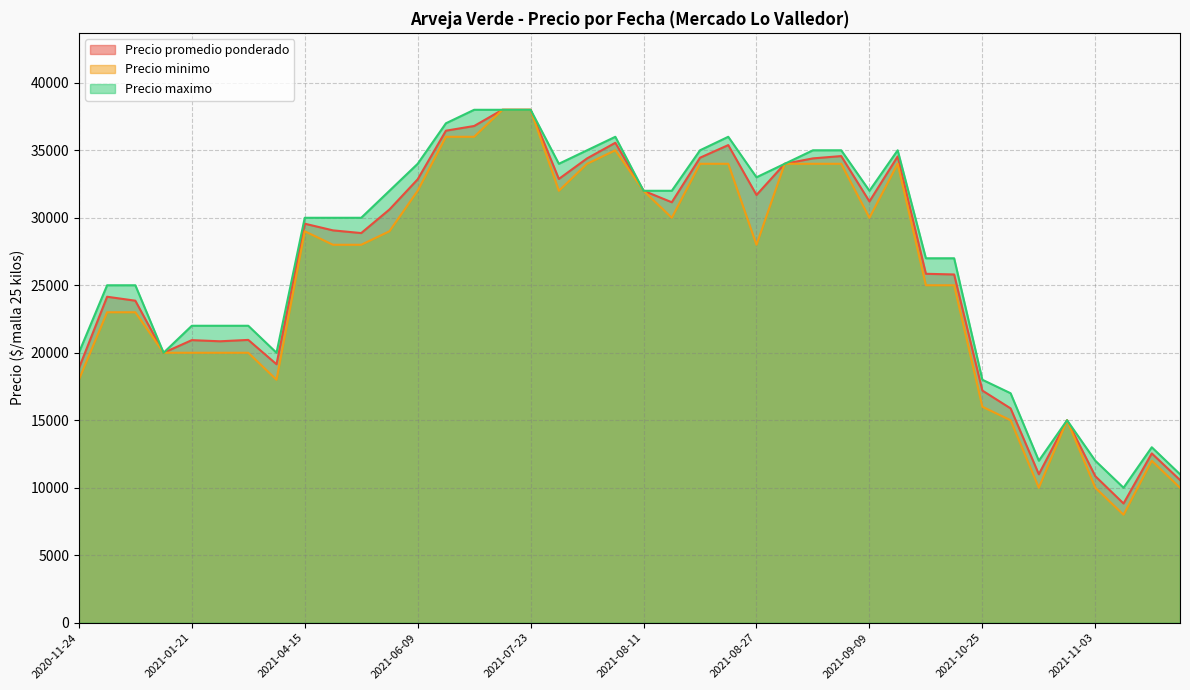

Is it true that Precio minimo equals 34000 at 2021-08-30?

True